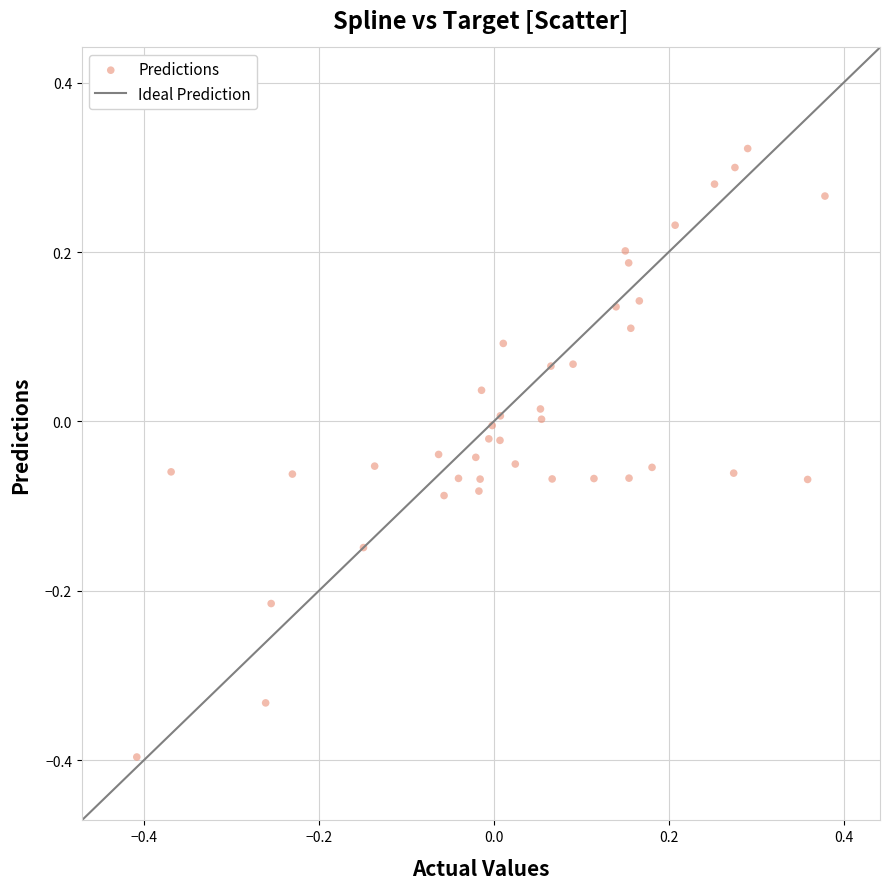

What is the range of Y values (max minus min)?

0.7